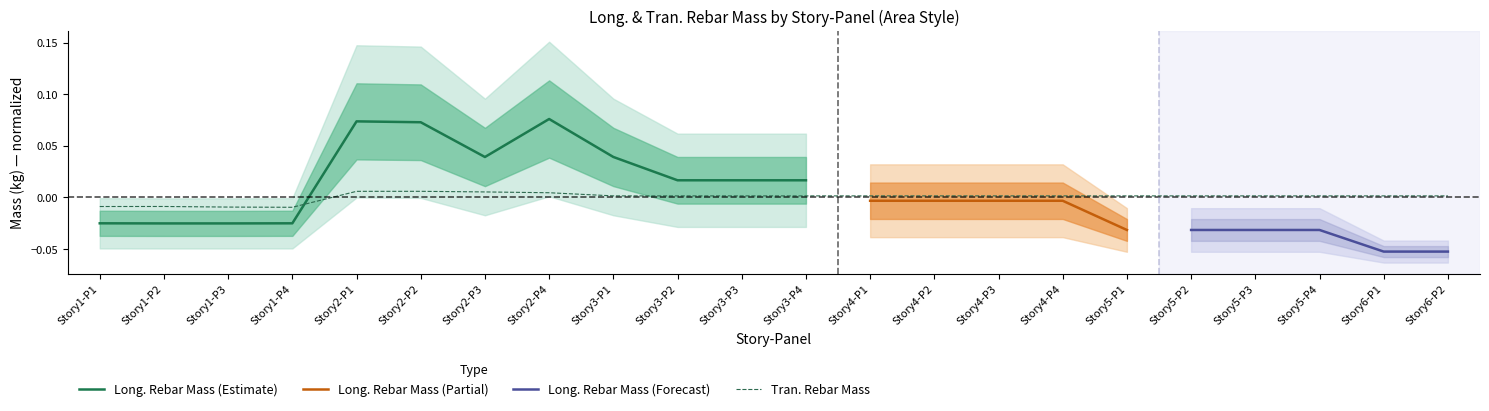

How many values are below 0?

4